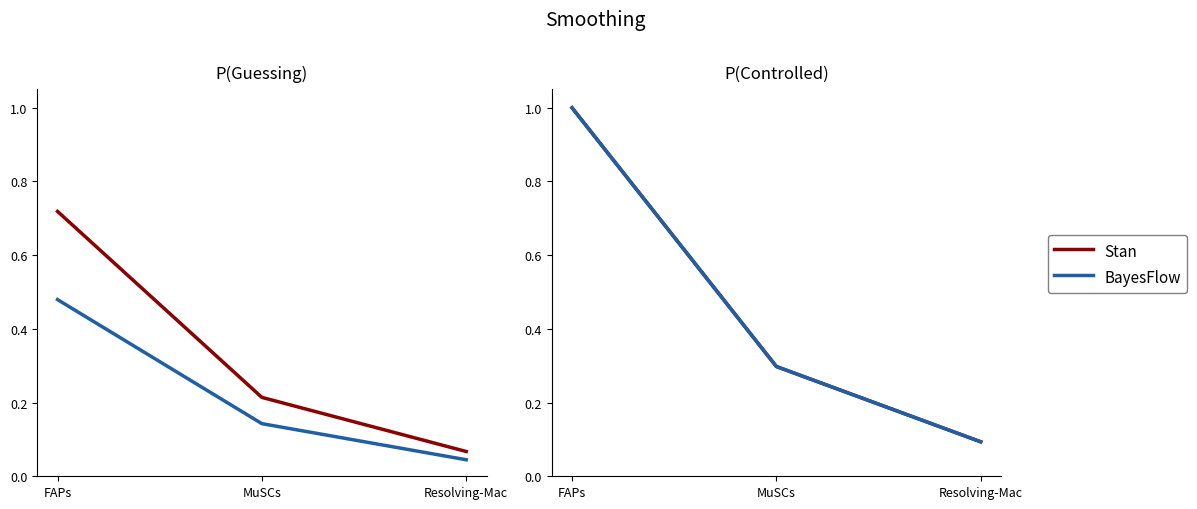

Which series has the largest total across all categories?

Stan